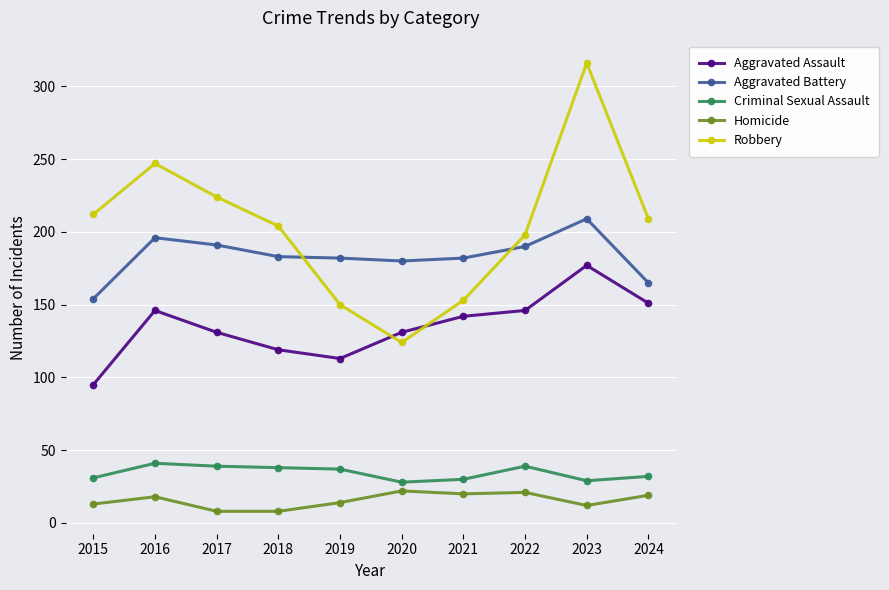

True or false: Aggravated Battery has a value of 283 at 2017.

False